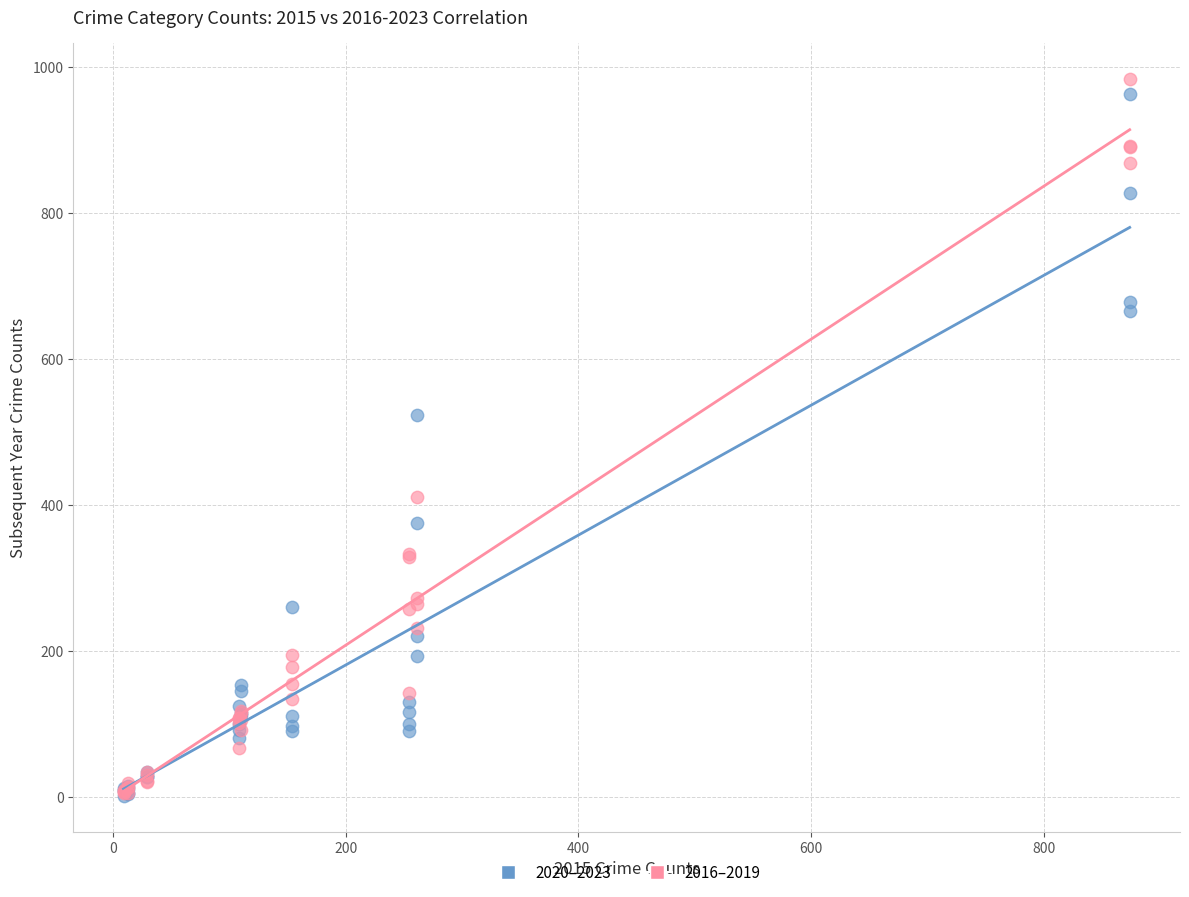

Across all series, what Y value is closest to 493?

524